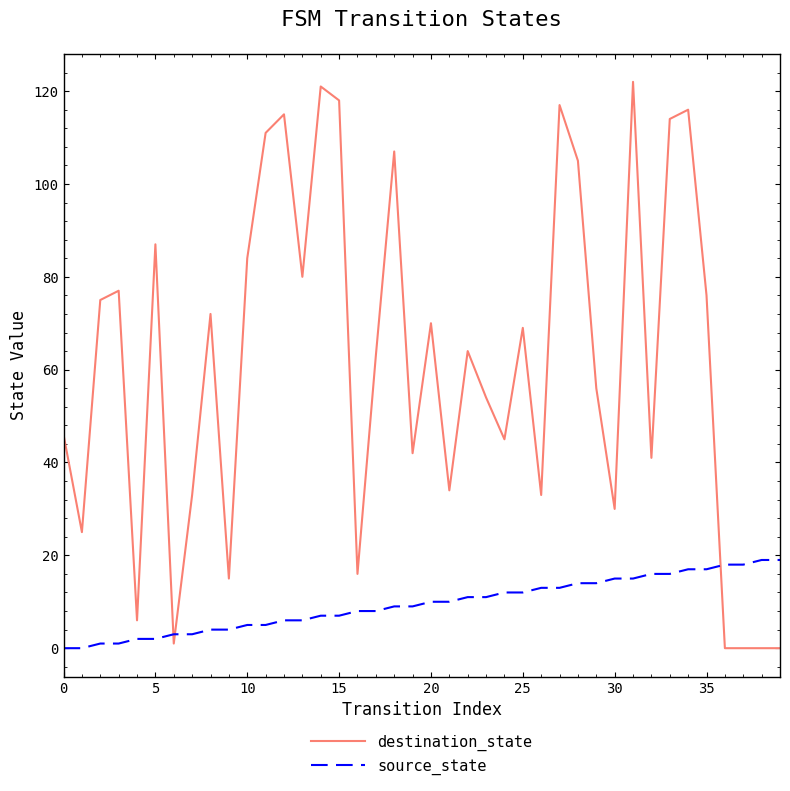

Rank the series by their average value, from highest to lowest.

destination_state, source_state